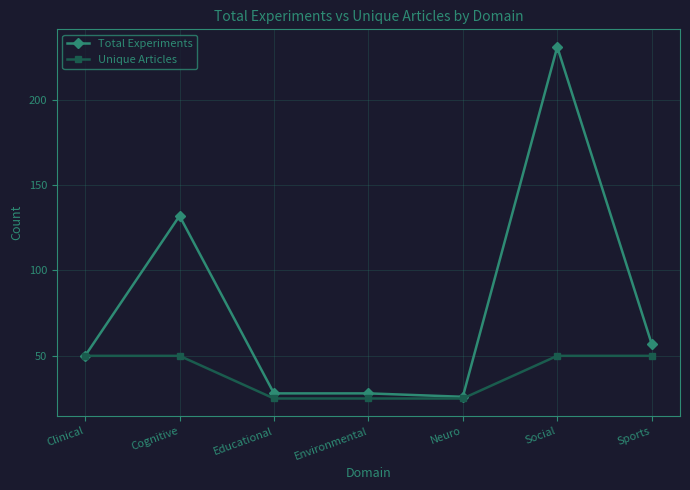

What is the minimum value shown in the chart?

25